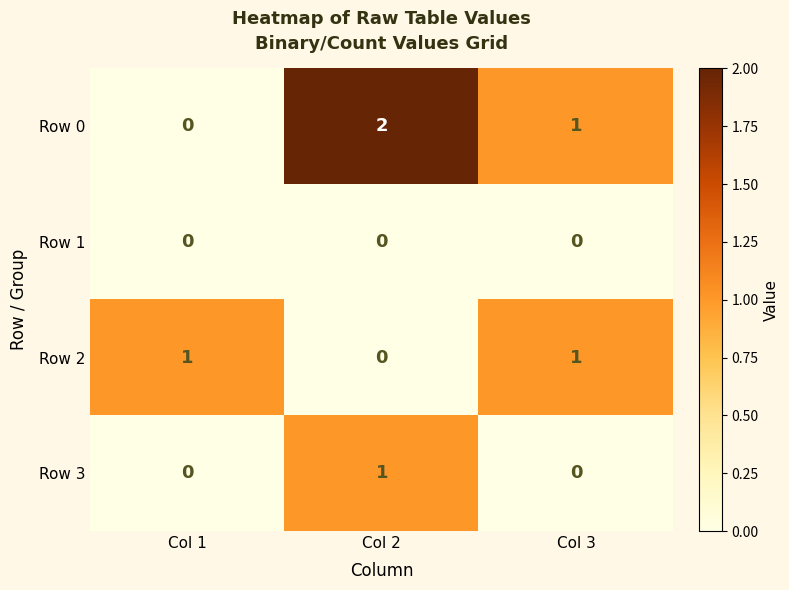

How many values in the Row 2 series are below 1?

1